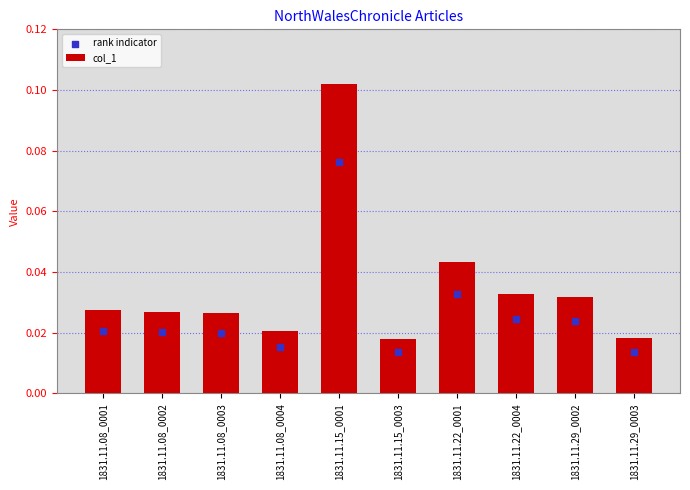

At which category is the sum across all series the highest?

1831.11.15_0001